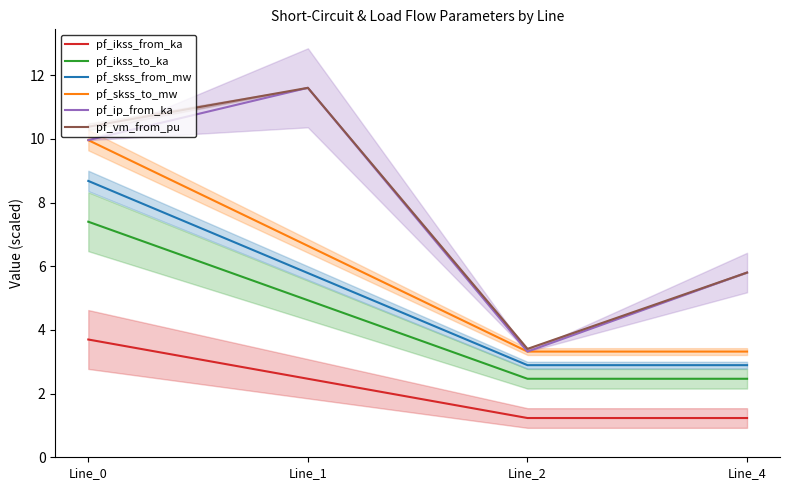

In pf_ip_from_ka, how many points are lower than both neighbors (excluding endpoints)?

1